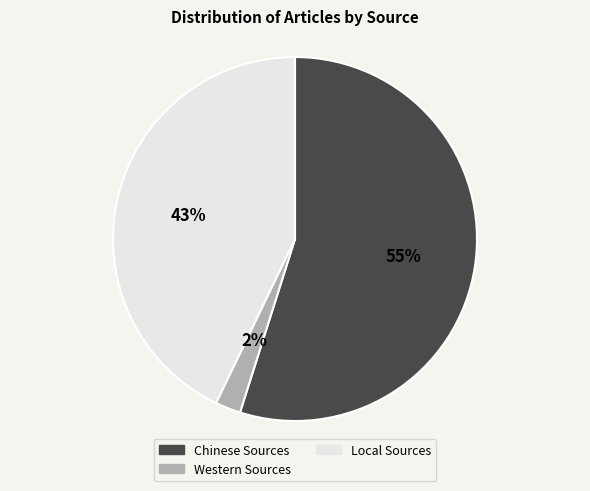

Count the number of slices in the pie.

3